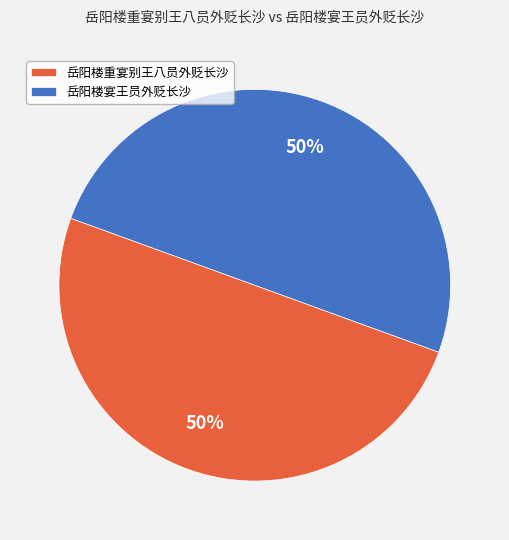

Approximately how many times larger is the value at 岳阳楼宴王员外贬长沙 compared to 岳阳楼重宴别王八员外贬长沙?

1.0